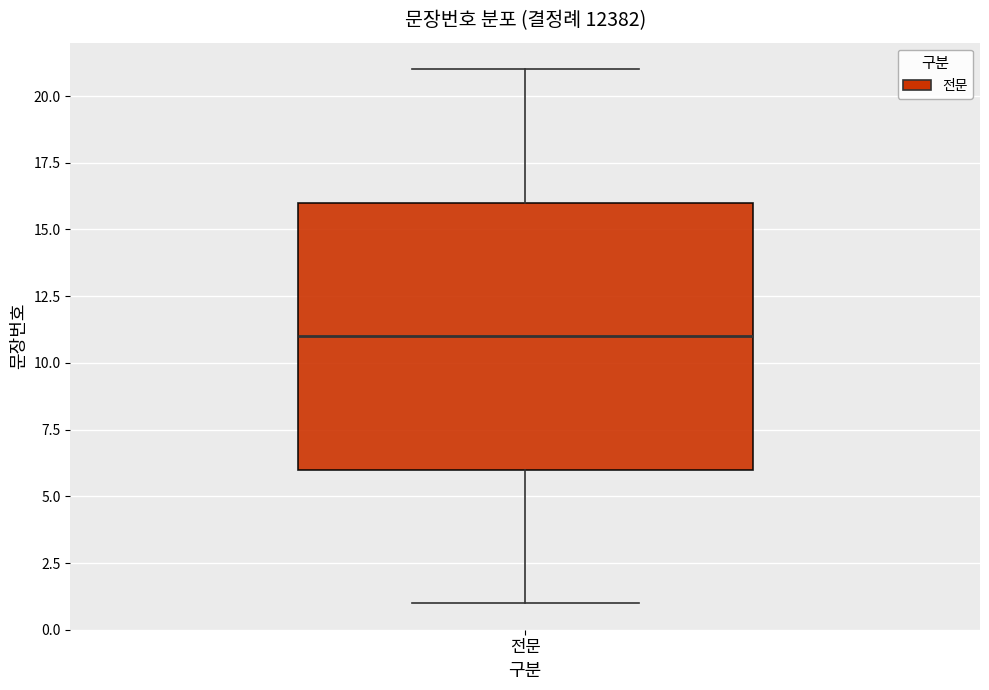

Read this box plot against the y-axis: the position of the median line, the range covered by the box, and the ends of both whiskers. The values are not printed on the chart, so give them approximately, as read against the axis.

median 11, box 6 to 16, whiskers 1 to 21